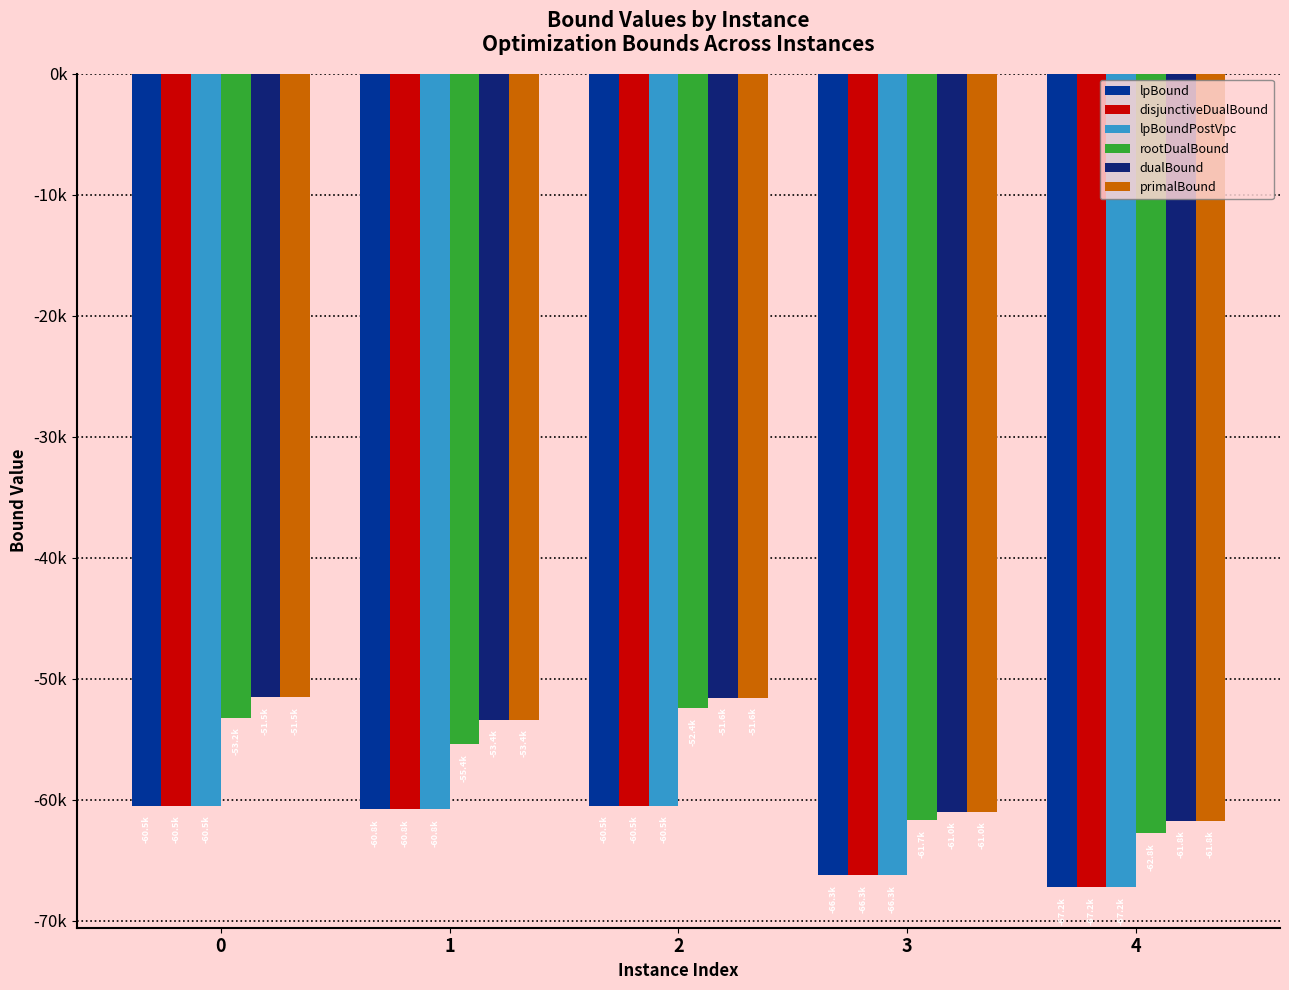

The lpBoundPostVpc series shows -60527.4 at 0. True or false?

True